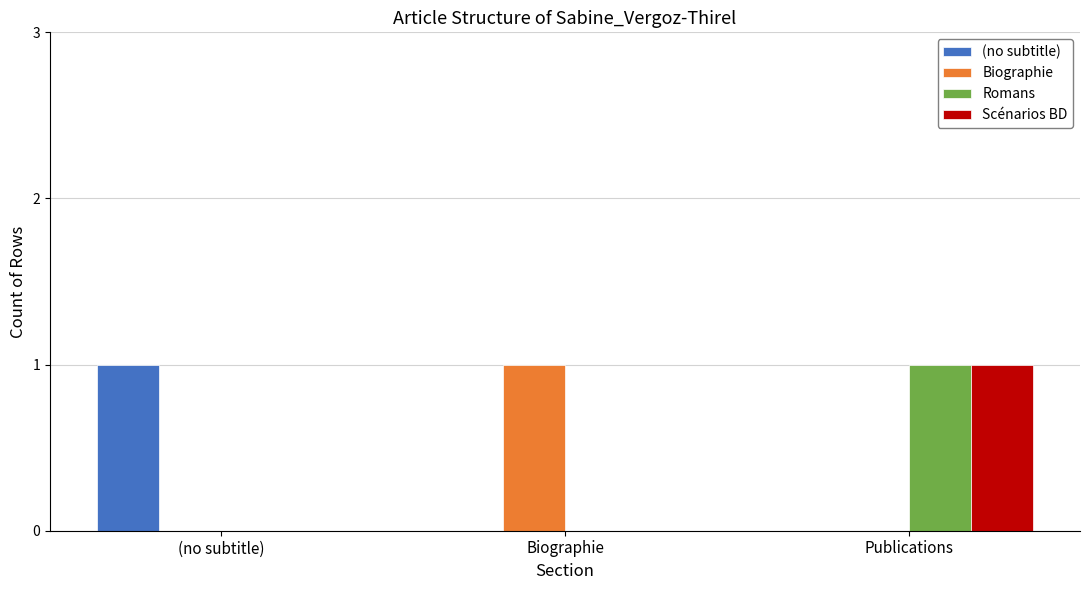

True or false: (no subtitle) has a value of 2 at (no subtitle).

False